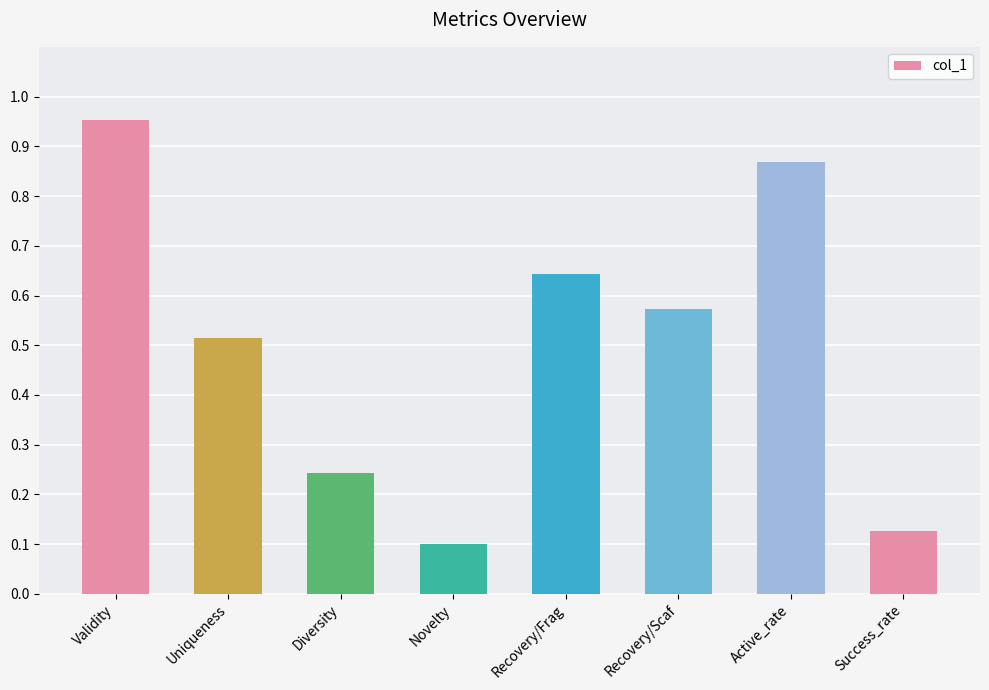

How many series are shown in this chart?

1